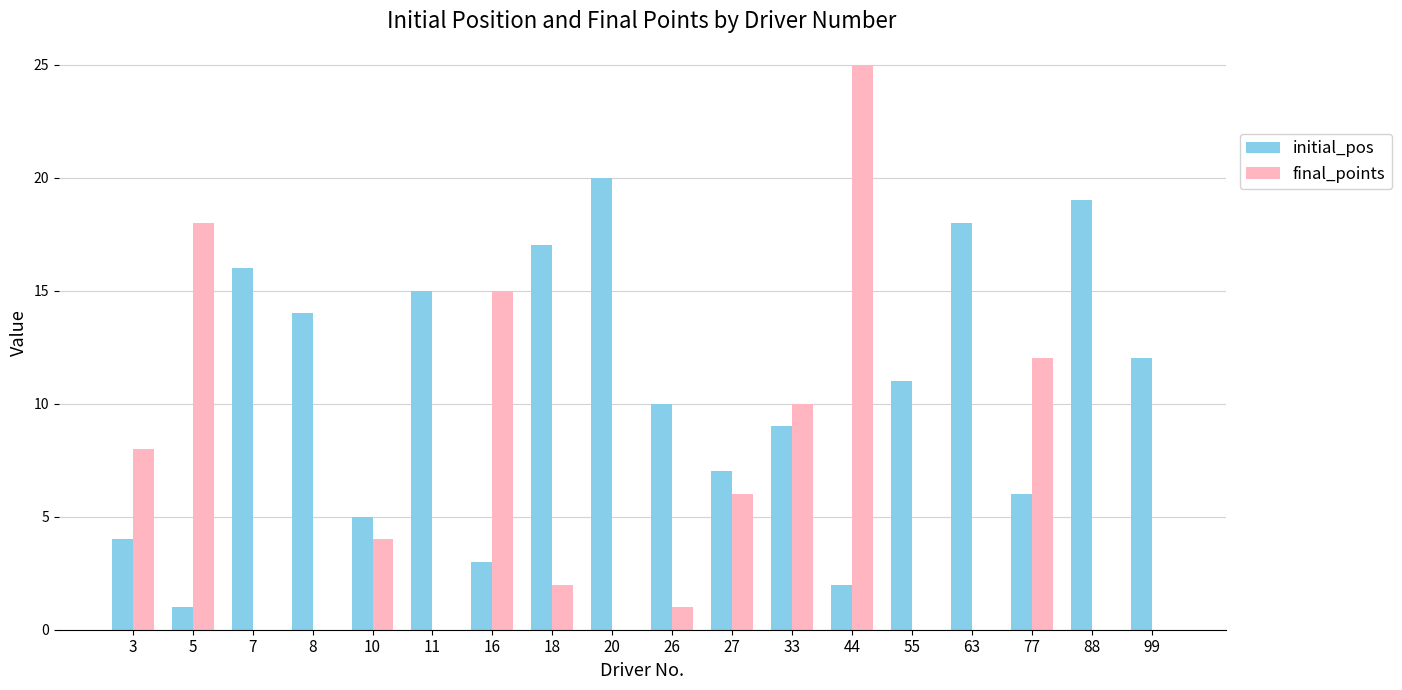

What are all the series names shown in the legend?

initial_pos, final_points